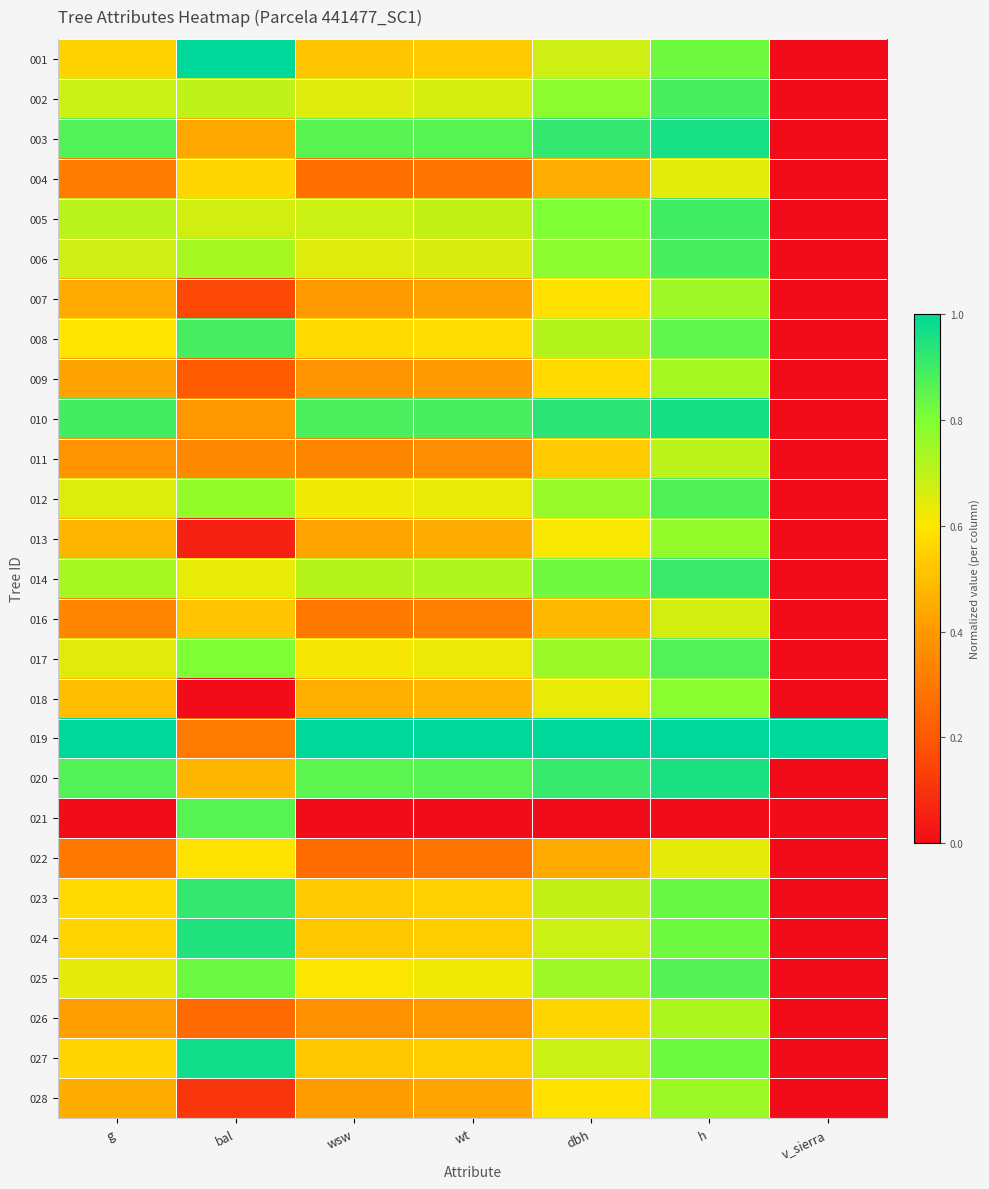

Which has a higher value, wt or g?

g